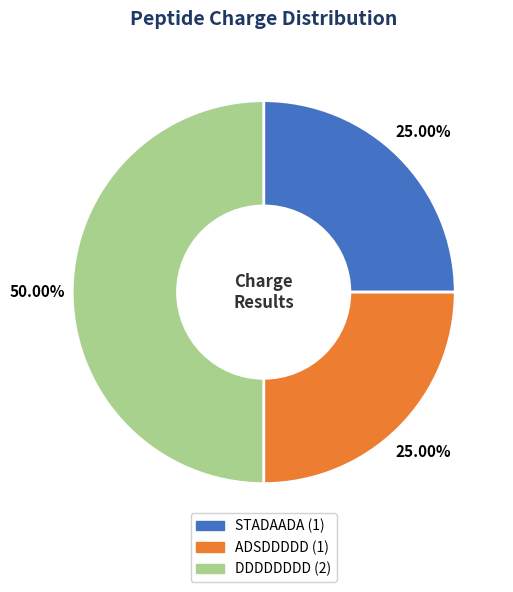

Do DDDDDDDD and STADAADA together represent more than half of the pie?

Yes